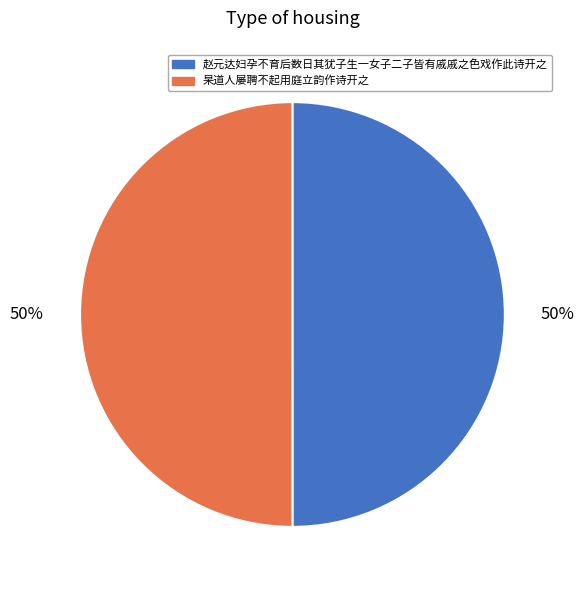

To the nearest percent, what portion does 赵元达妇孕不育后数日其犹子生一女子二子皆有戚戚之色戏作此诗开之 represent?

50%